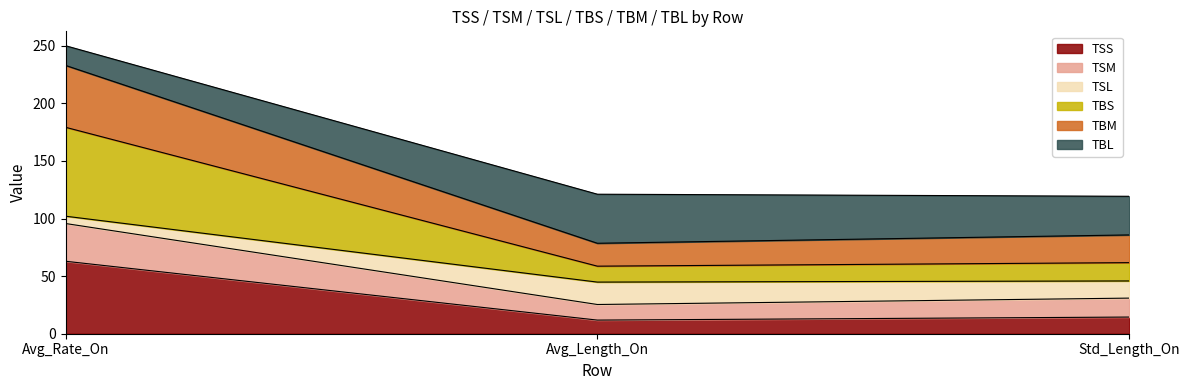

What is the lowest value of the TSS series?

11.8